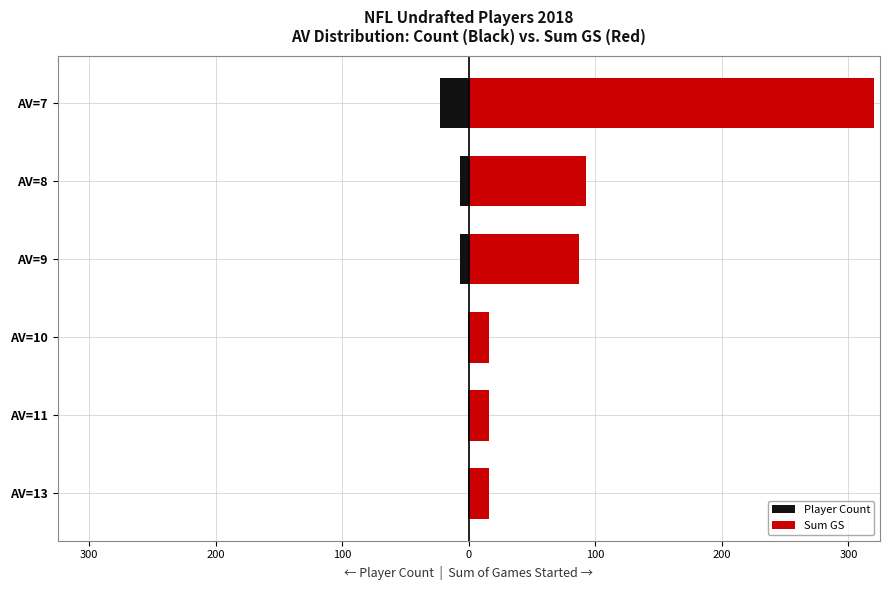

What is the spread (max minus min) of values at 100?

94